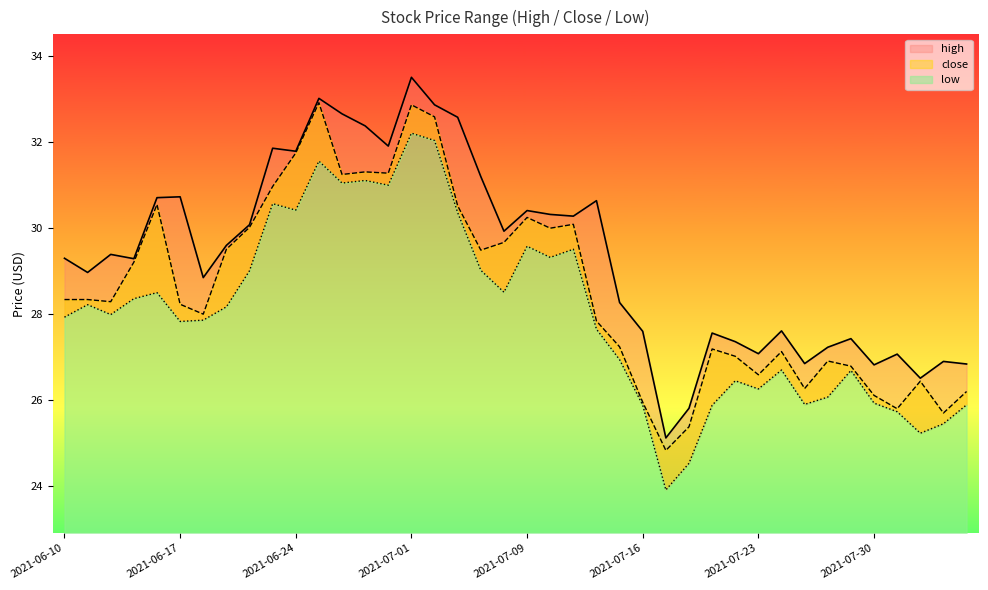

List the labels in order of low value, largest first.

2021-07-01, 2021-07-02, 2021-06-25, 2021-06-29, 2021-06-28, 2021-06-30, 2021-06-23, 2021-06-24, 2021-07-06, 2021-07-09, 2021-07-13, 2021-07-12, 2021-07-07, 2021-06-22, 2021-07-08, 2021-06-16, 2021-06-15, 2021-06-11, 2021-06-21, 2021-06-14, 2021-06-10, 2021-06-18, 2021-06-17, 2021-07-14, 2021-07-15, 2021-07-26, 2021-07-29, 2021-07-22, 2021-07-23, 2021-07-28, 2021-07-30, 2021-07-27, 2021-08-05, 2021-07-16, 2021-07-21, 2021-08-02, 2021-08-04, 2021-08-03, 2021-07-20, 2021-07-19